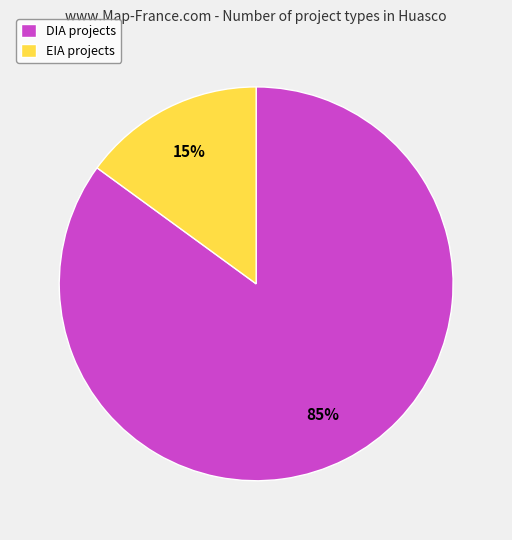

Is it true that EIA is 2% of the pie?

False